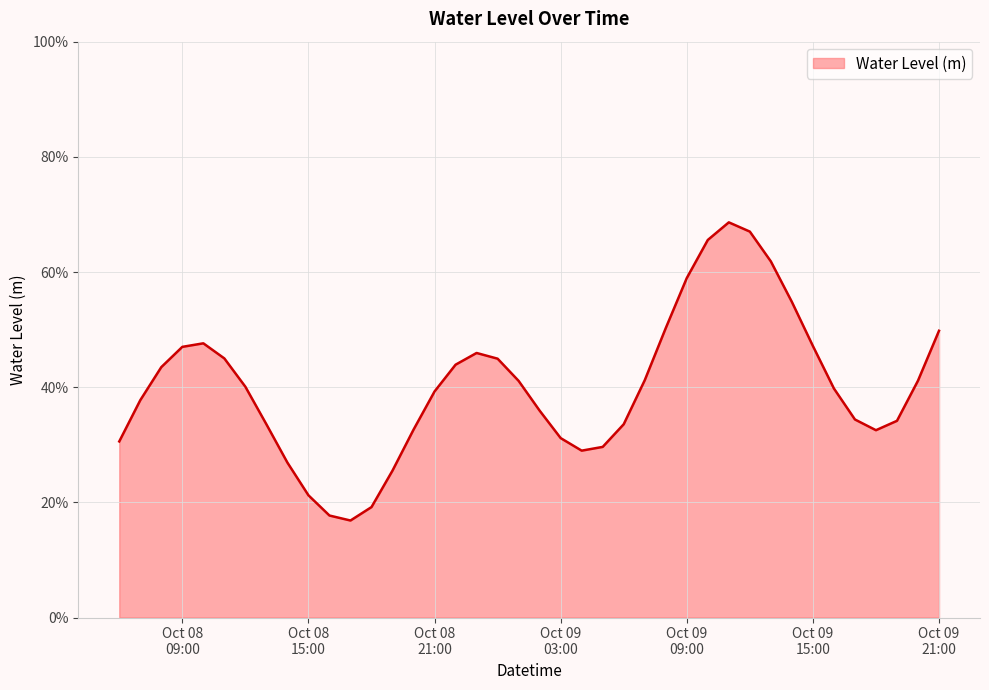

Does the chart display data point markers on the line(s)?

No